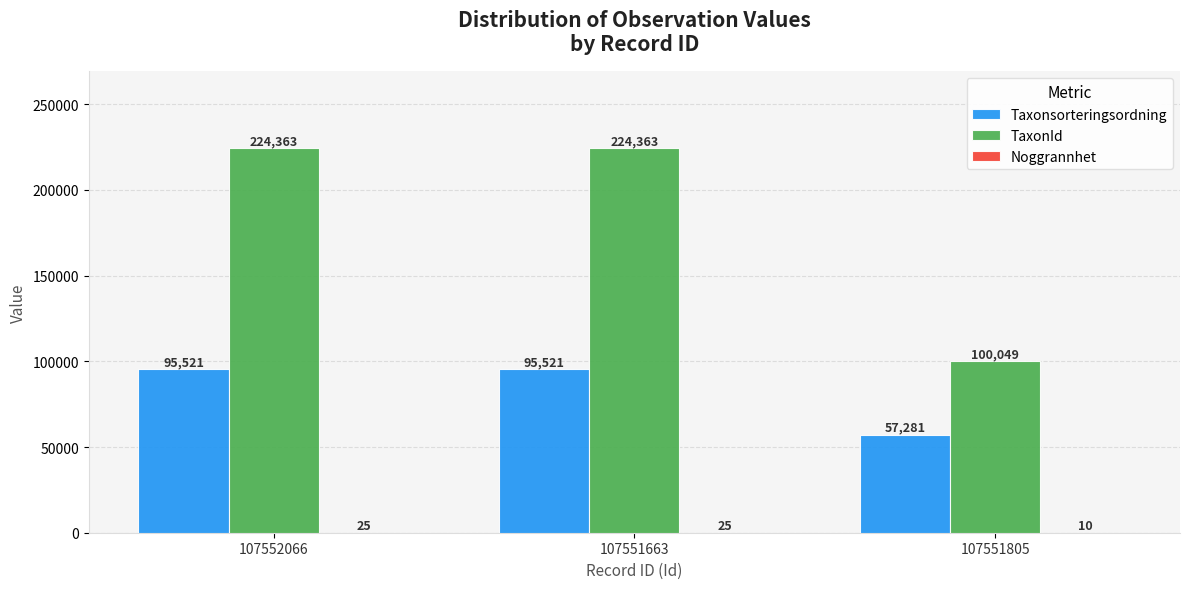

True or false: Taxonsorteringsordning has a value of 25975 at 107551663.

False